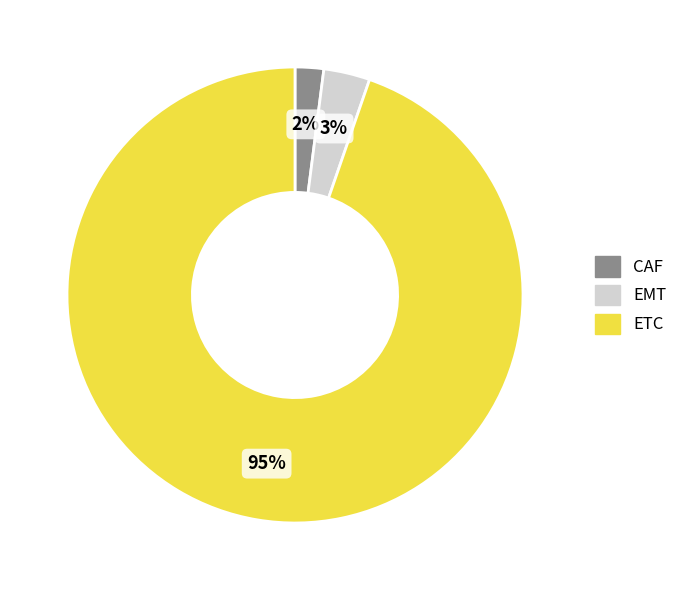

Does ETC account for over 50% of the chart?

Yes